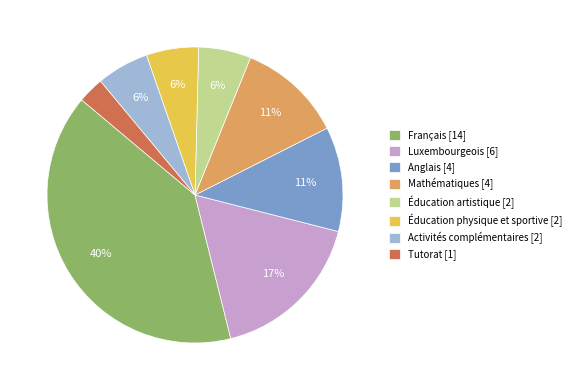

To the nearest percent, what is the combined percentage of Mathématiques and Tutorat?

14%